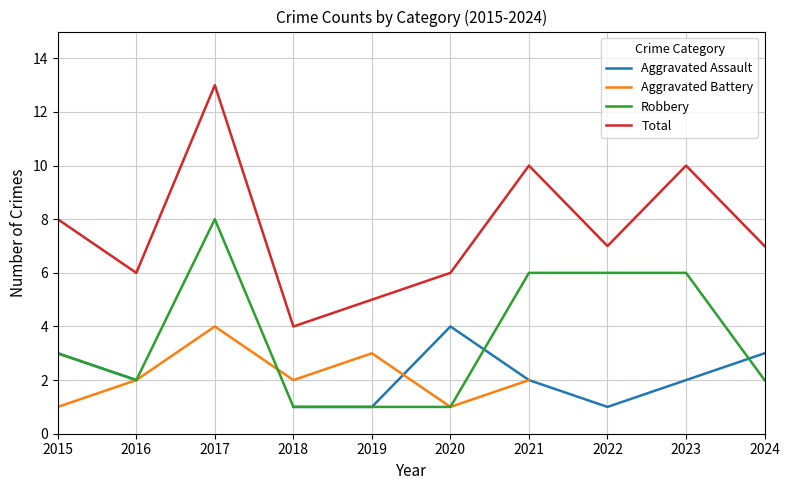

What is the approximate value of Robbery at 2015?

3